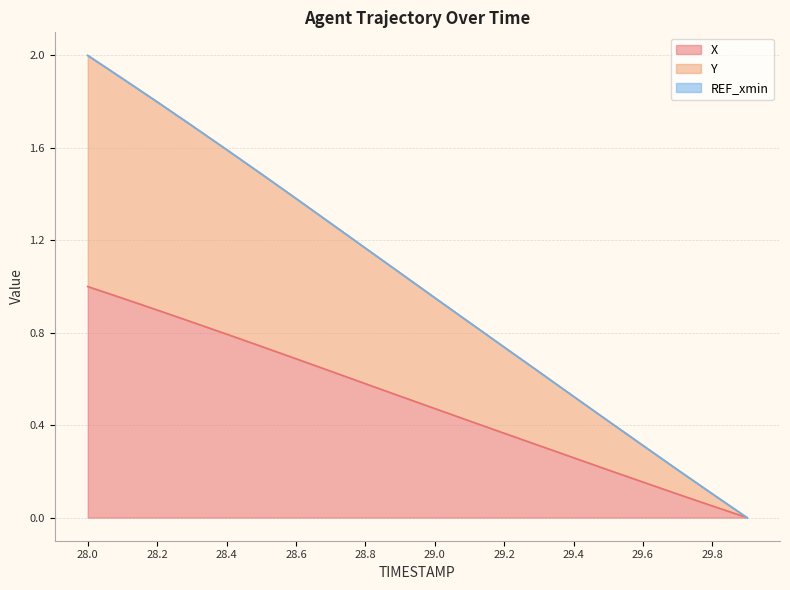

What is the approximate value of X at 29.2?

0.4